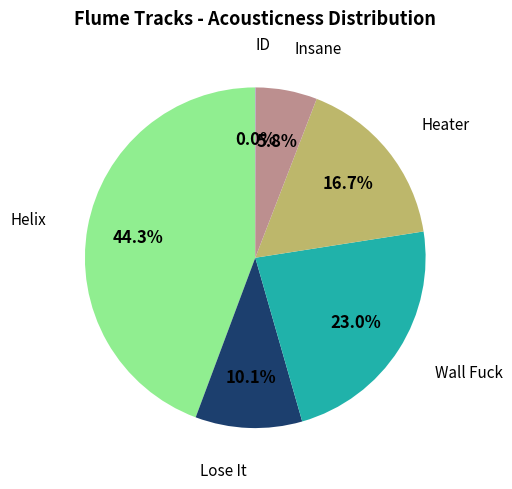

Is there any slice that represents more than half of the pie?

No